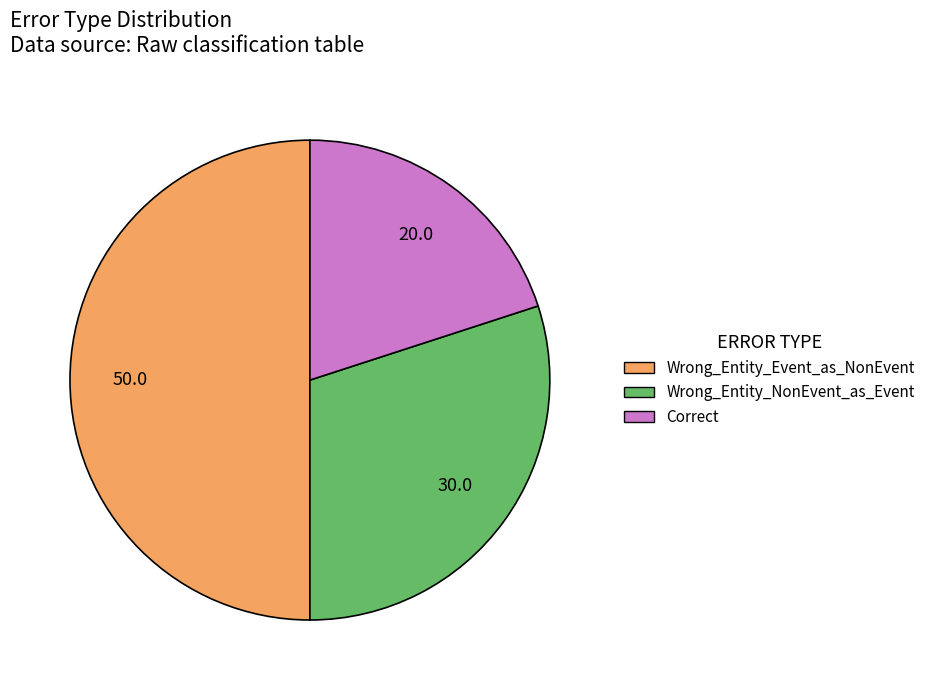

Does Wrong_Entity_NonEvent_as_Event represent more than half of the total?

No